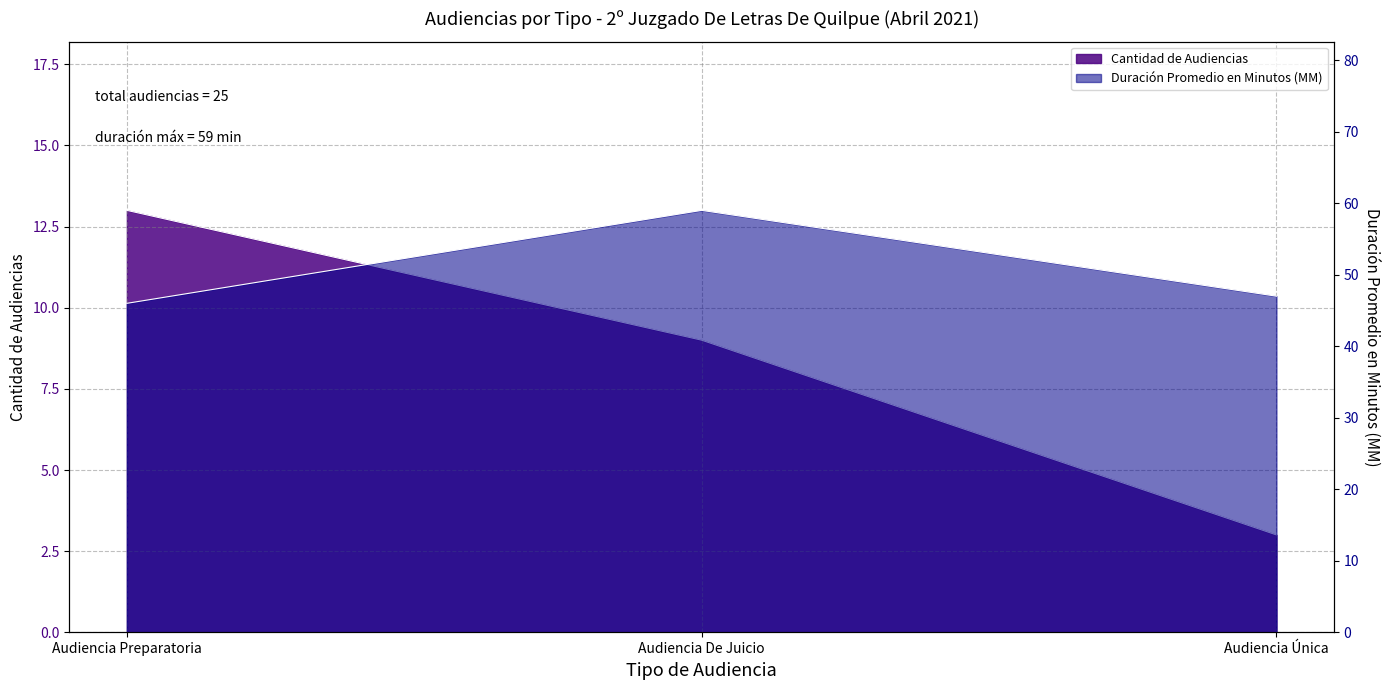

Which category has the highest value in the Cantidad de Audiencias series?

Audiencia Preparatoria